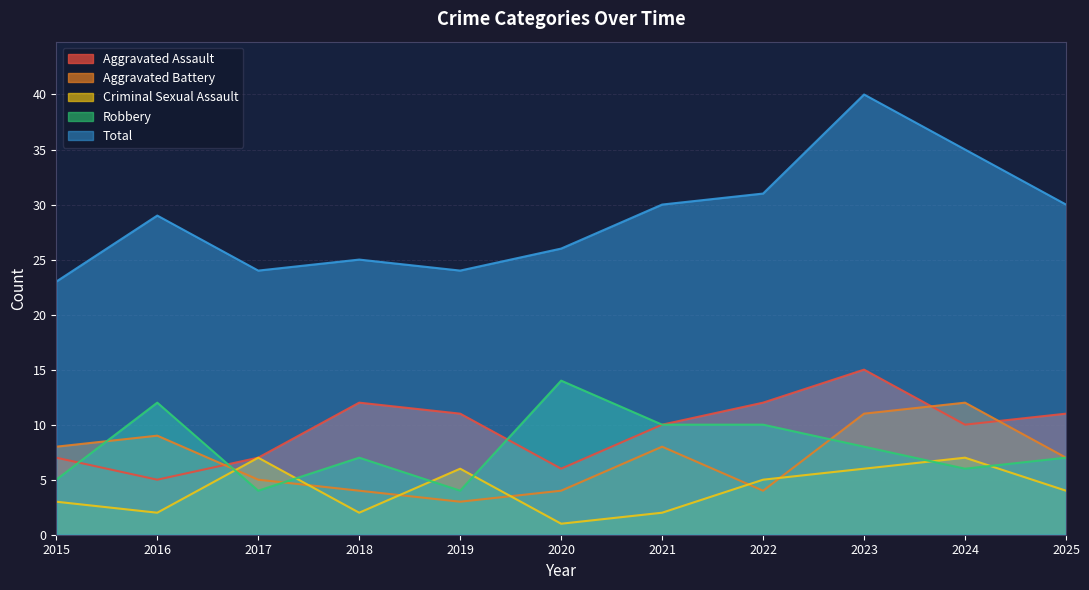

What is the maximum value shown in the chart?

40